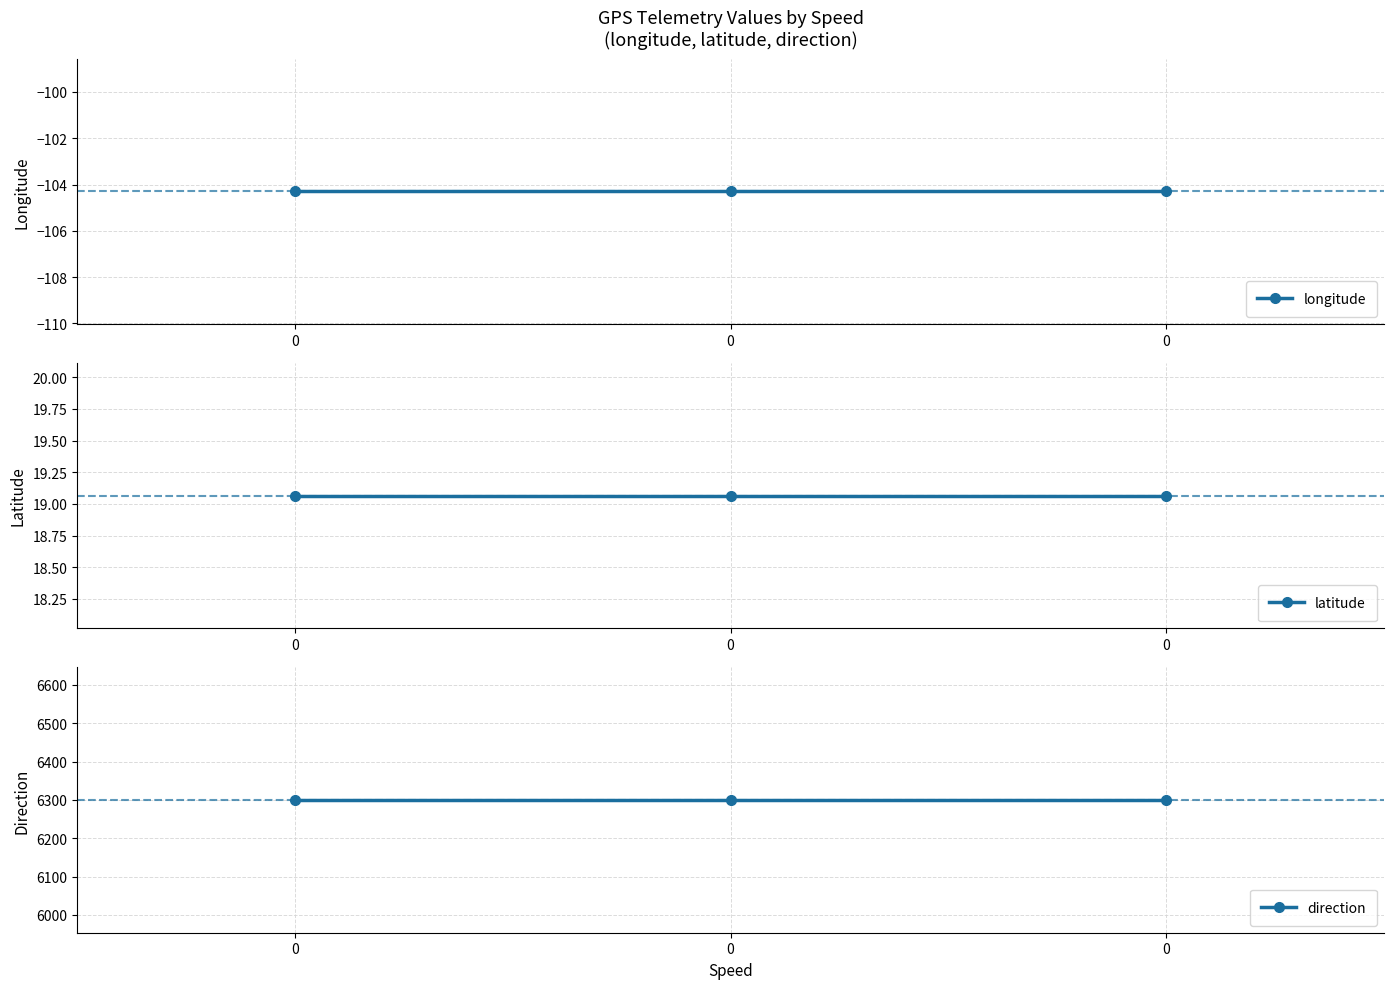

Reading left to right, transcribe all the data shown in this chart.

longitude: 0=-104.3	0=-104.3	0=-104.3
latitude: 0=19.1	0=19.1	0=19.1
direction: 0=6300.0	0=6300.0	0=6300.0